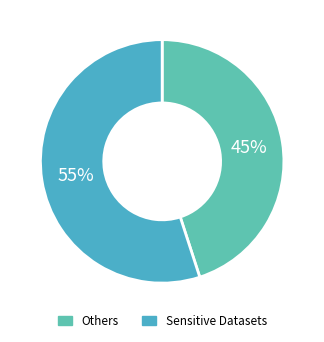

Is there a majority slice in this chart?

Yes